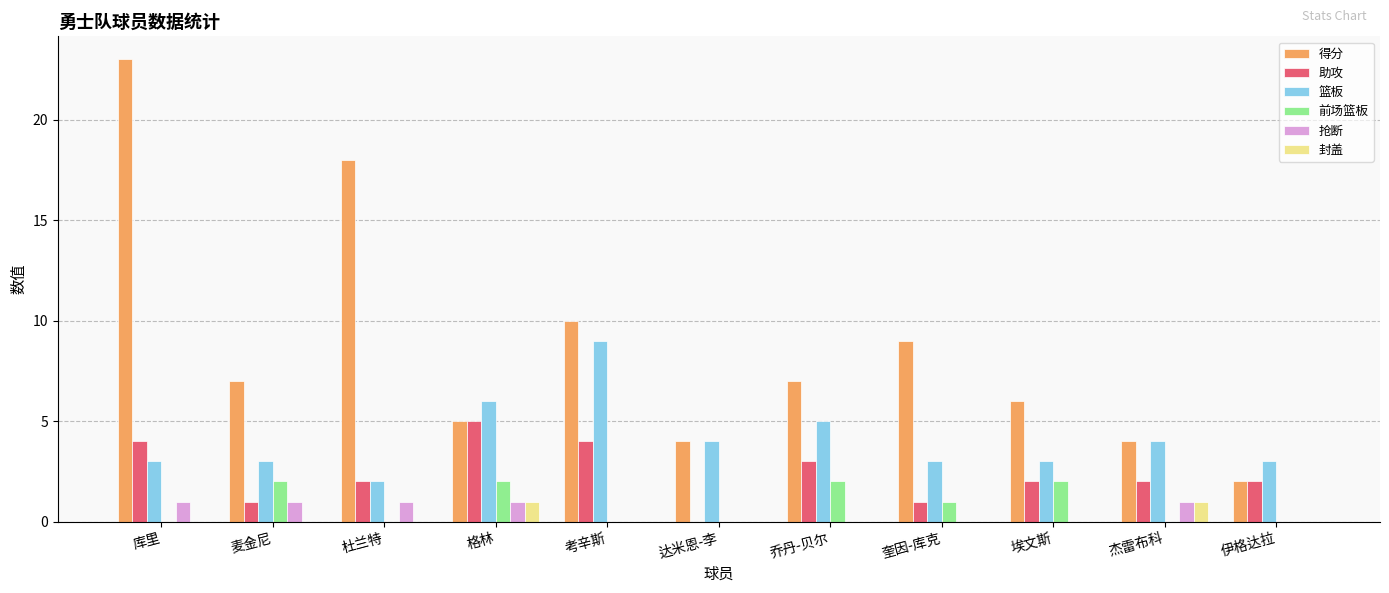

What is the total value across all series at 乔丹-贝尔?

17